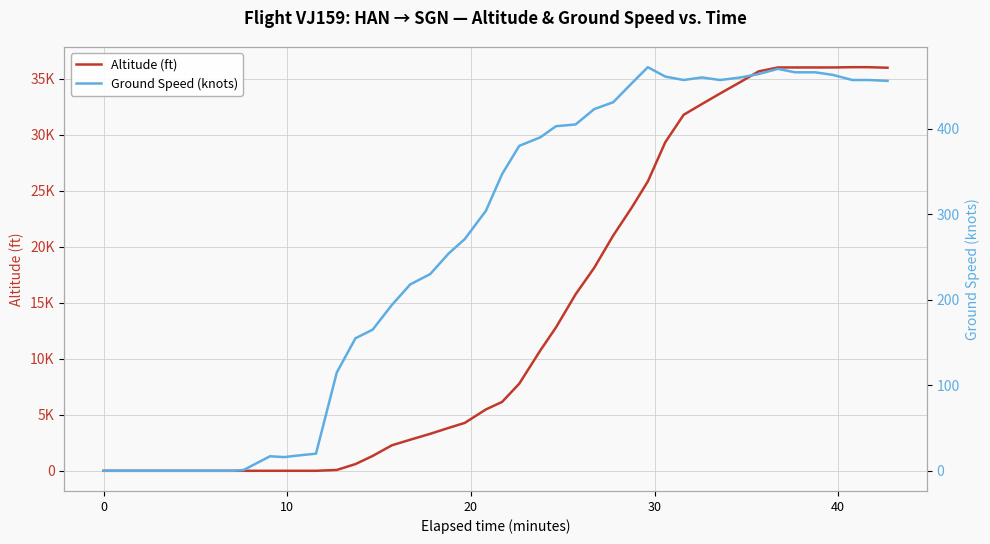

True or false: Altitude (ft) and Ground Speed (knots) intersect in this chart.

True